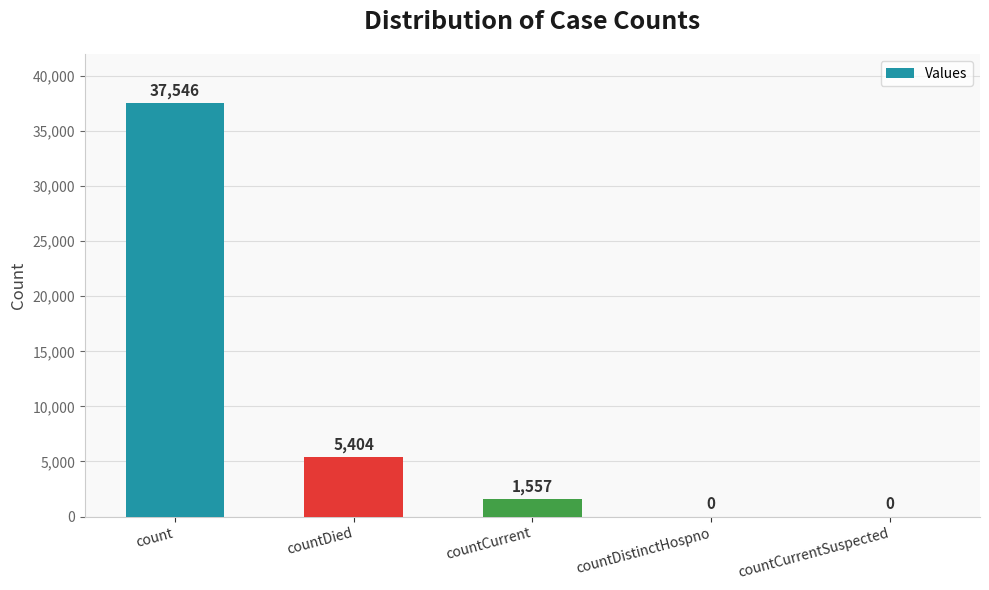

Reading right to left, list all the values displayed in this chart.

0	0	1557	5404	37546